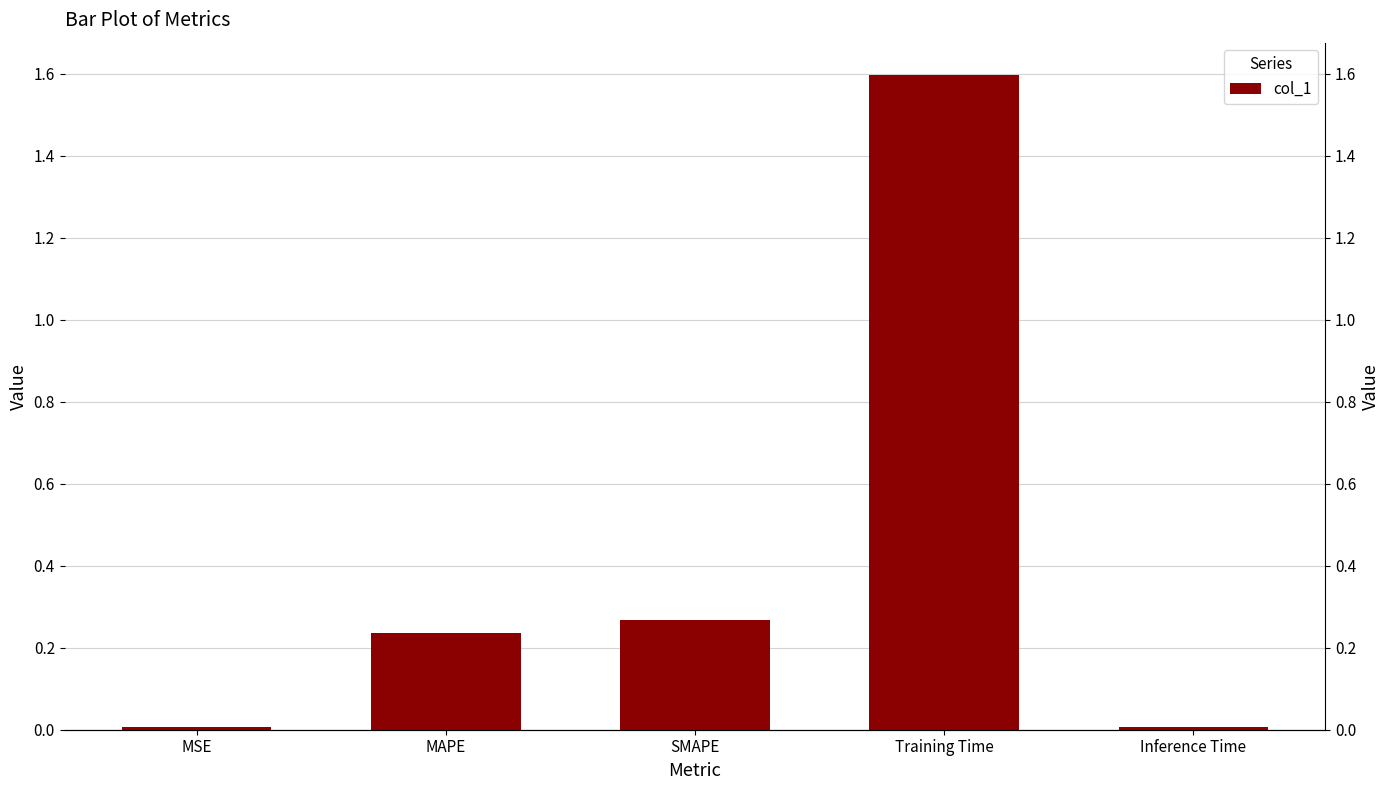

What is the change in value from MAPE to Training Time?

+1.4